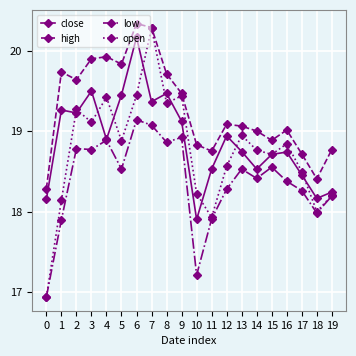

True or false: high and low cross at least once.

False